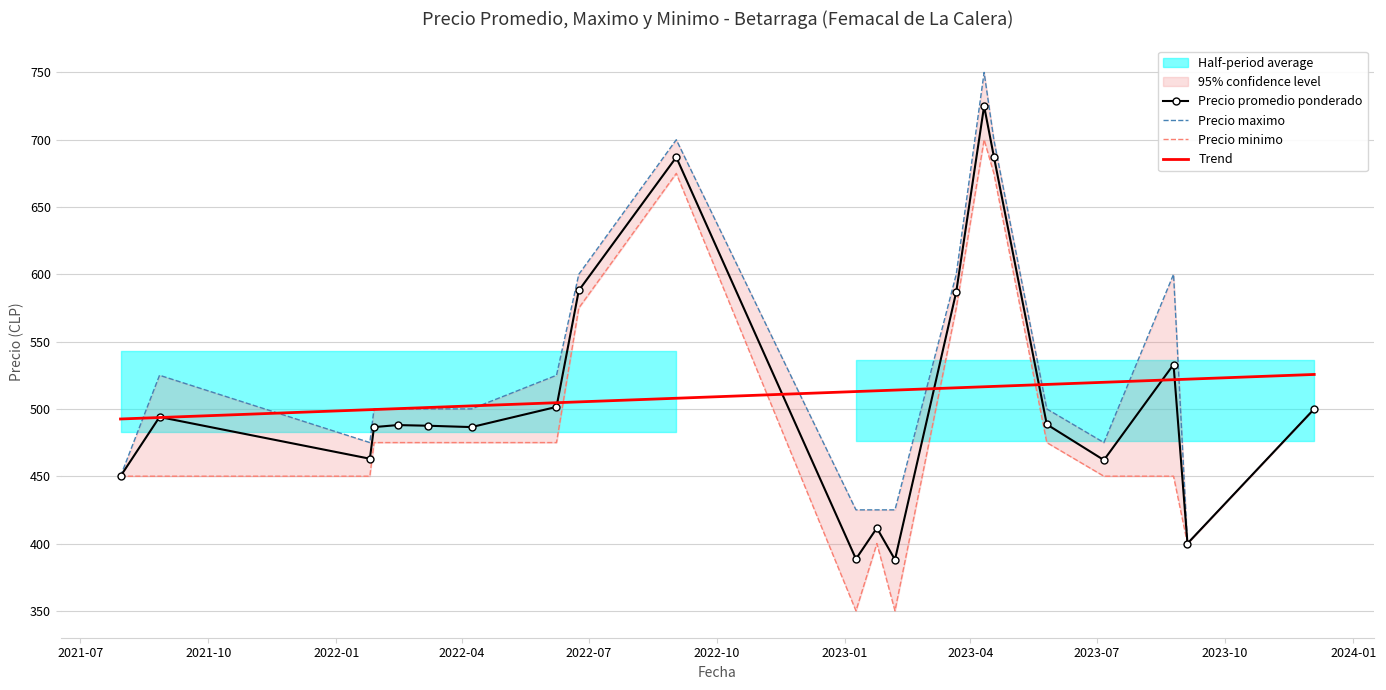

What is the highest value of the Trend series?

525.6